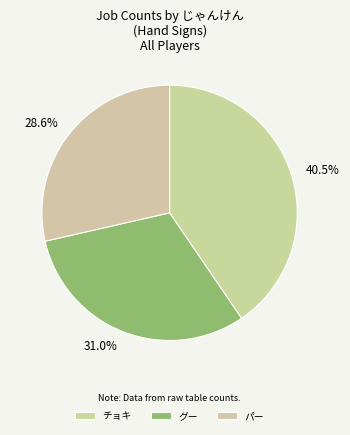

Combined, what portion of the pie is グー and パー?

59.5%